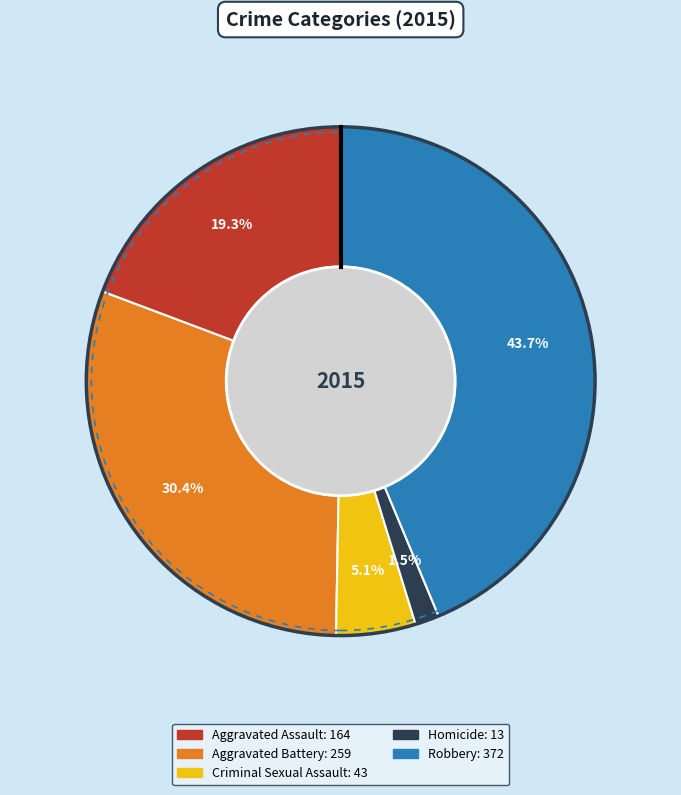

To the nearest percent, what is the difference between the largest and smallest slice percentages?

42%